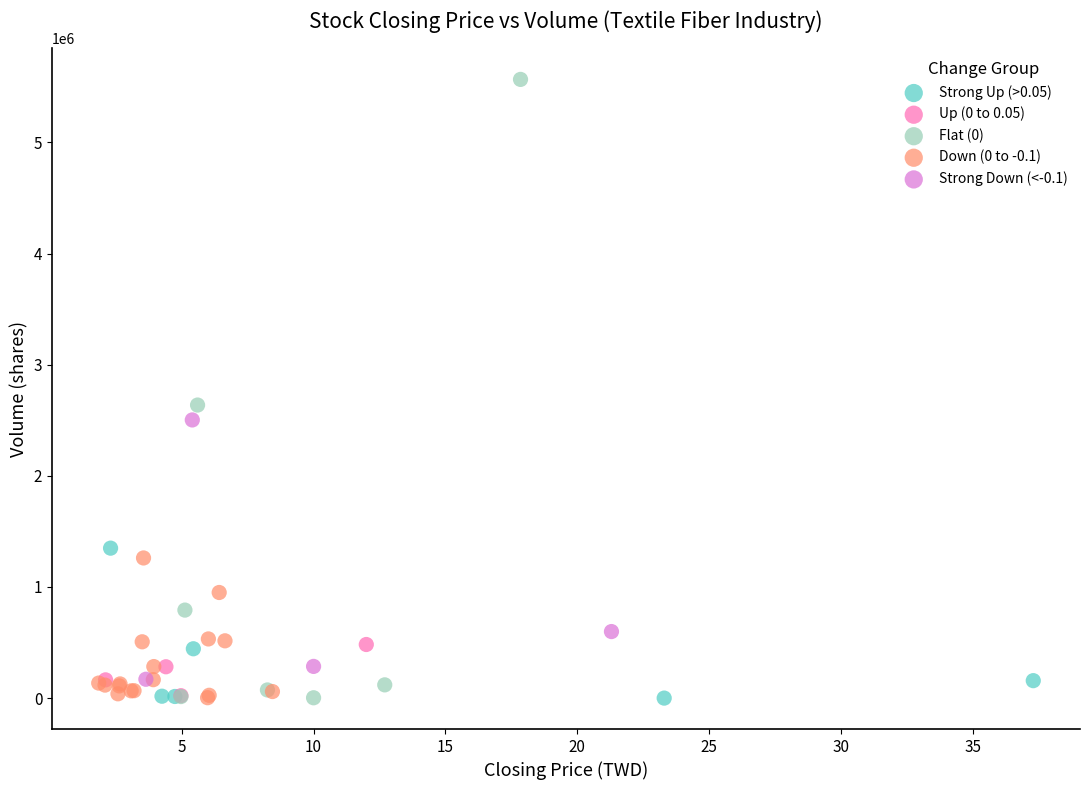

Which series reaches the maximum Y coordinate?

Flat (0)